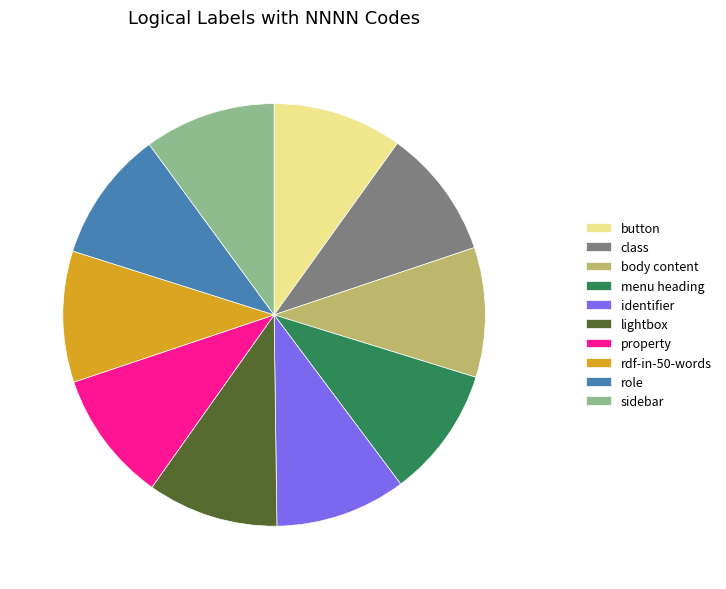

Is the sum of button and class greater than half?

No